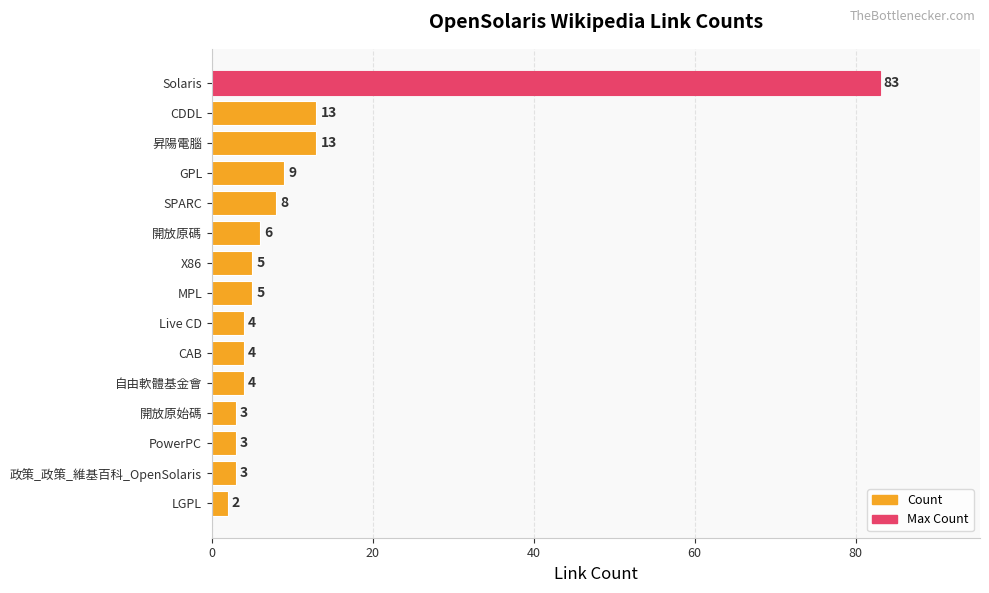

True or false: the data shows 5 at MPL.

True